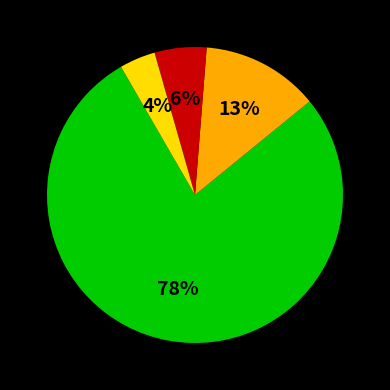

How many slices are in this pie chart?

4